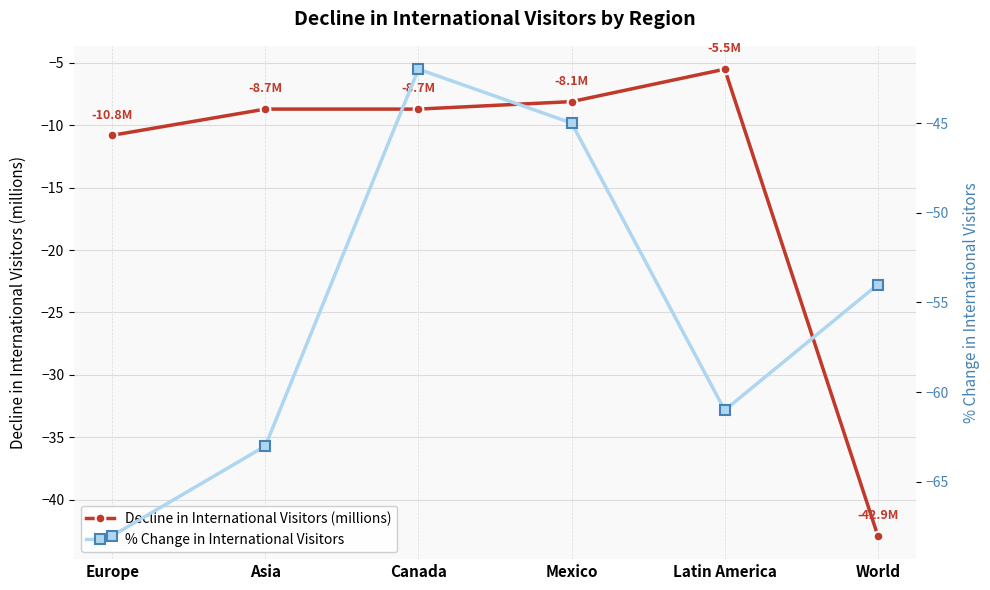

Reading left to right, what are all the values shown in this chart?

Decline in International Visitors (millions): -10.8	-8.7	-8.7	-8.1	-5.5	-42.9
% Change in International Visitors: -68.0	-63.0	-42.0	-45.0	-61.0	-54.0